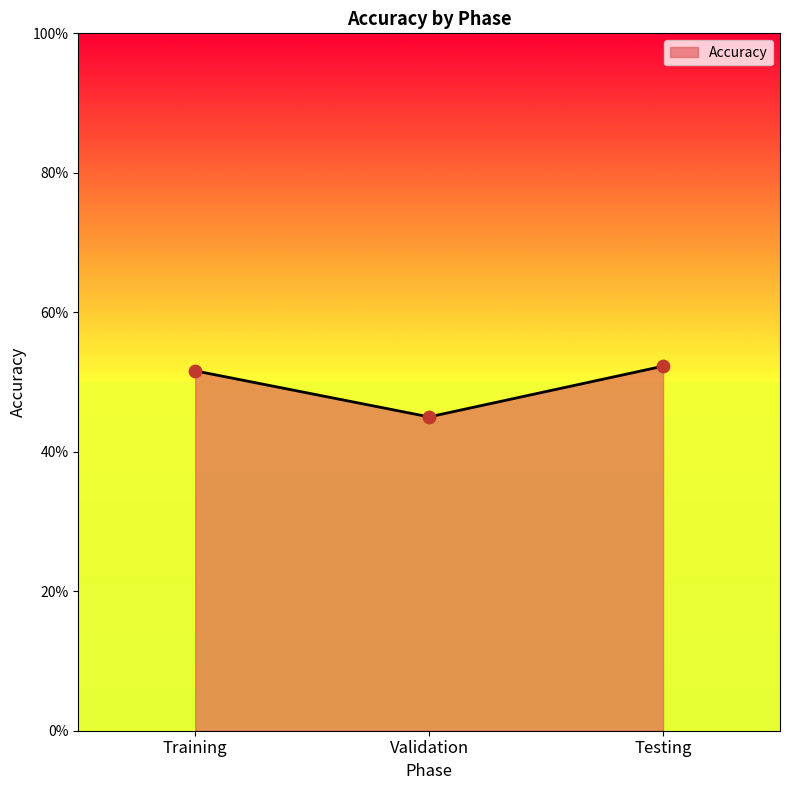

Approximately how many times larger is the value at Training compared to Testing?

1.0